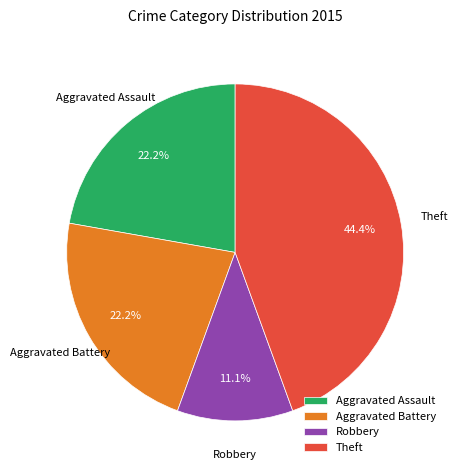

To the nearest percent, what is the difference between the largest and smallest slice percentages?

33%